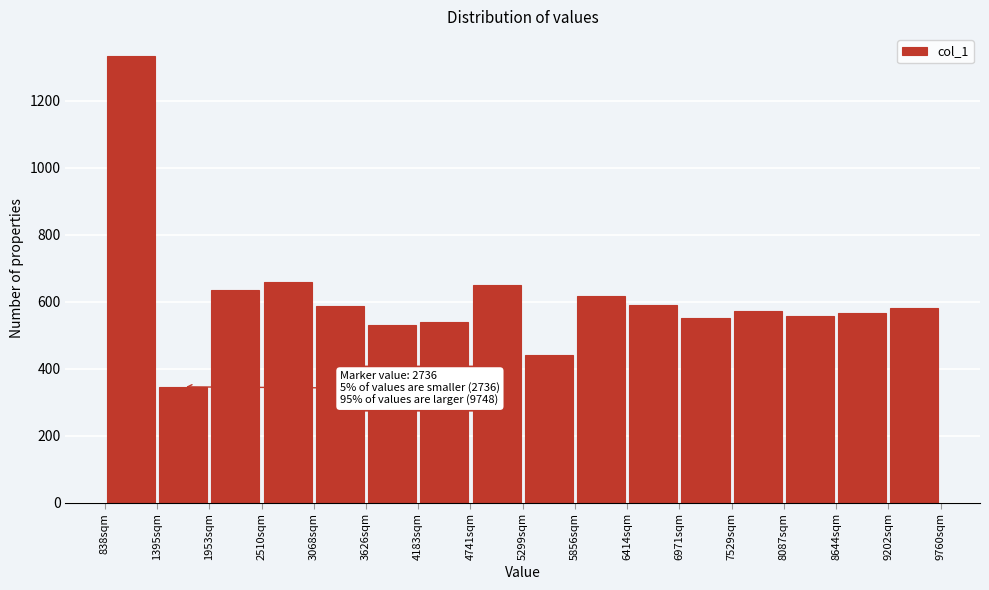

Which range on the x-axis has the tallest bar?

800 to 1400